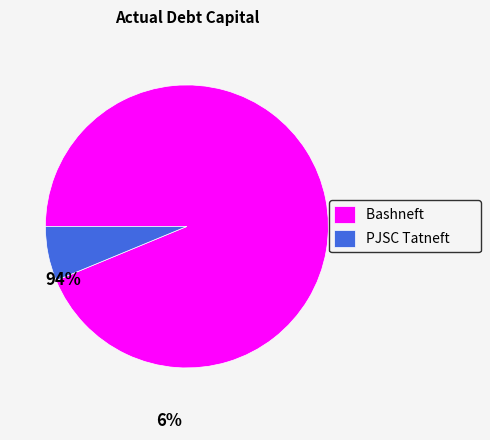

Between Bashneft and PJSC Tatneft, which is larger?

Bashneft